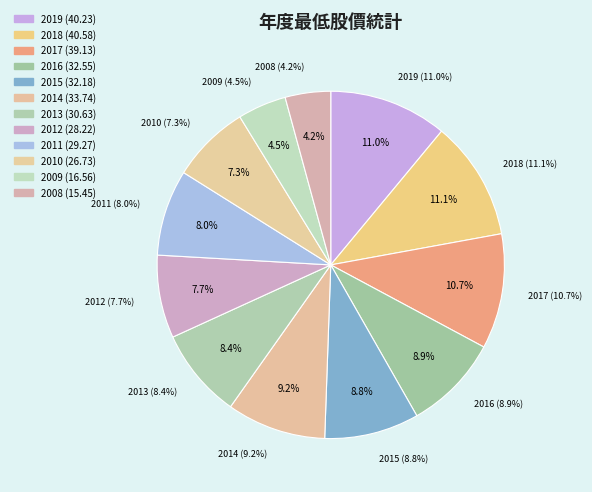

Does any single category account for the majority?

No